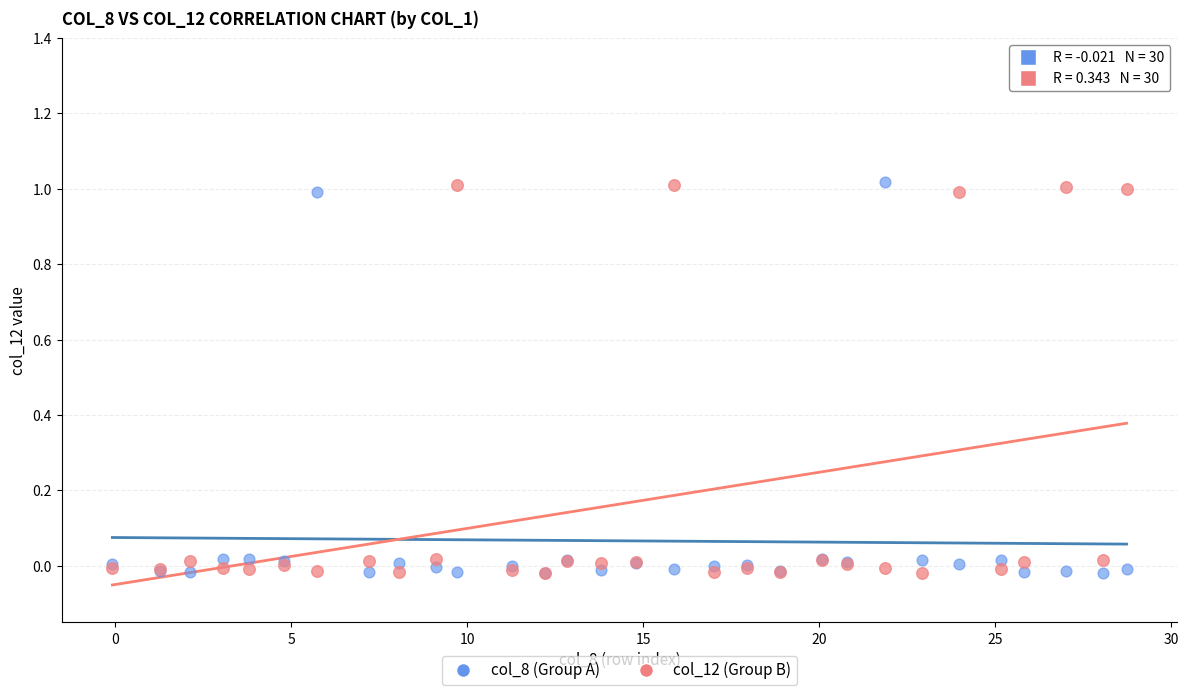

What are all the series names shown in the legend?

col_8 (Group A), col_12 (Group B)